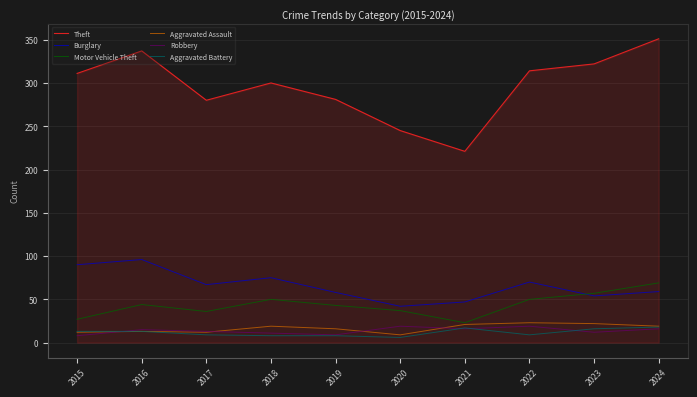

Which series has the largest total across all categories?

Theft